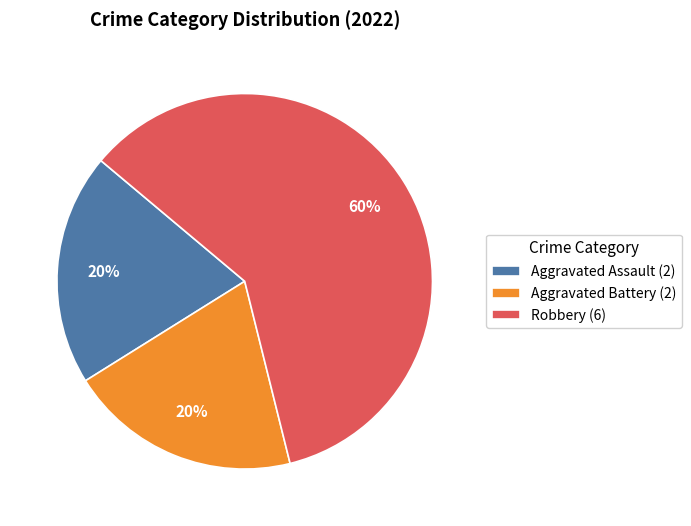

Is the sum of Aggravated Battery and Aggravated Assault greater than half?

No